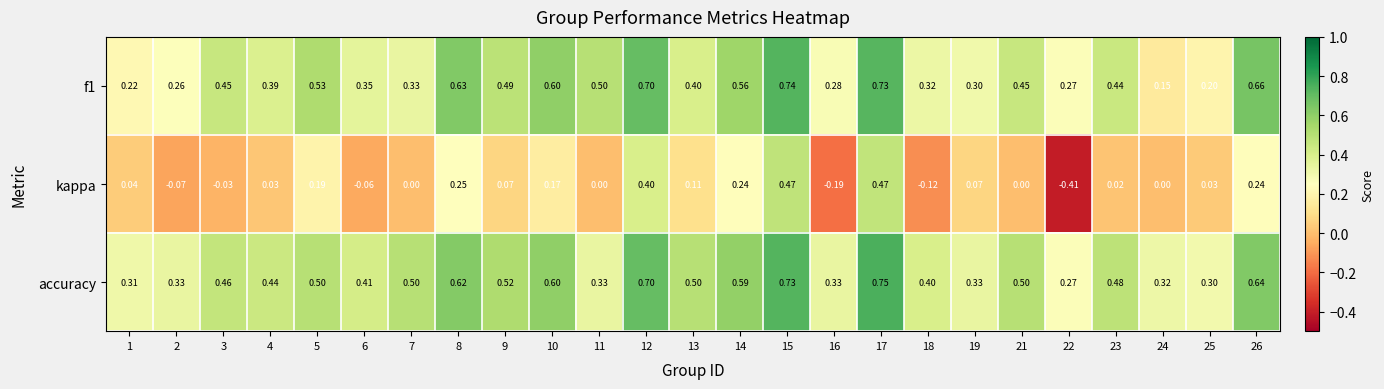

Which series has the largest total across all categories?

accuracy